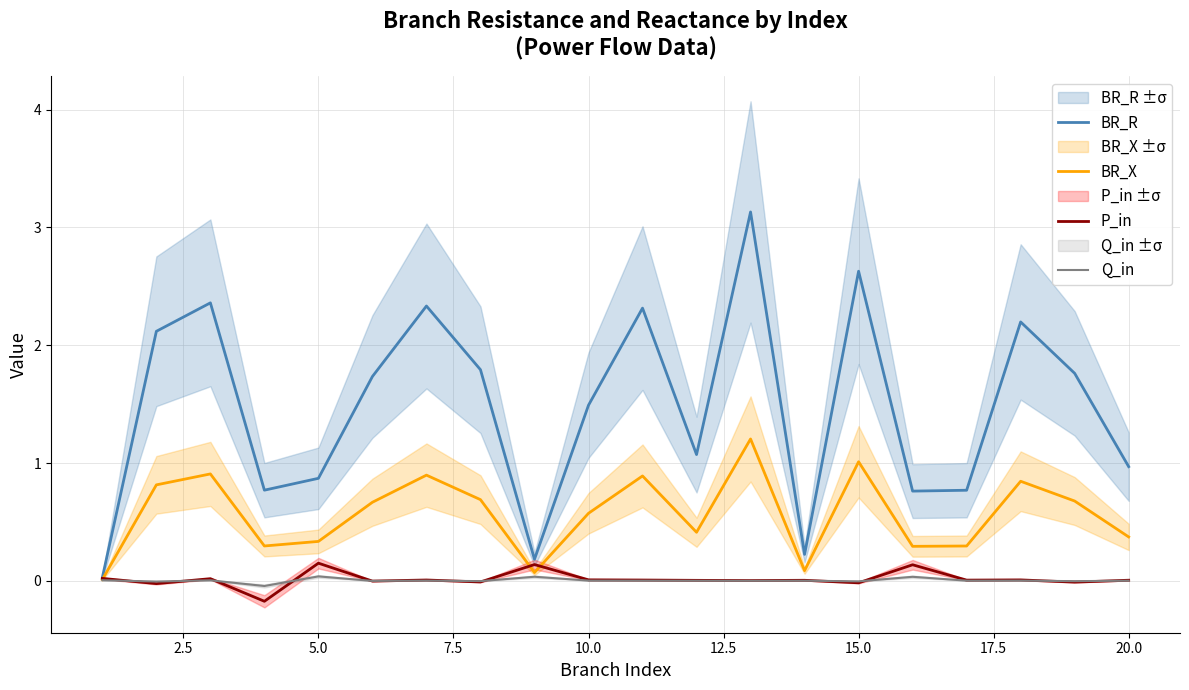

In BR_X, how many points are higher than both neighbors (excluding endpoints)?

6